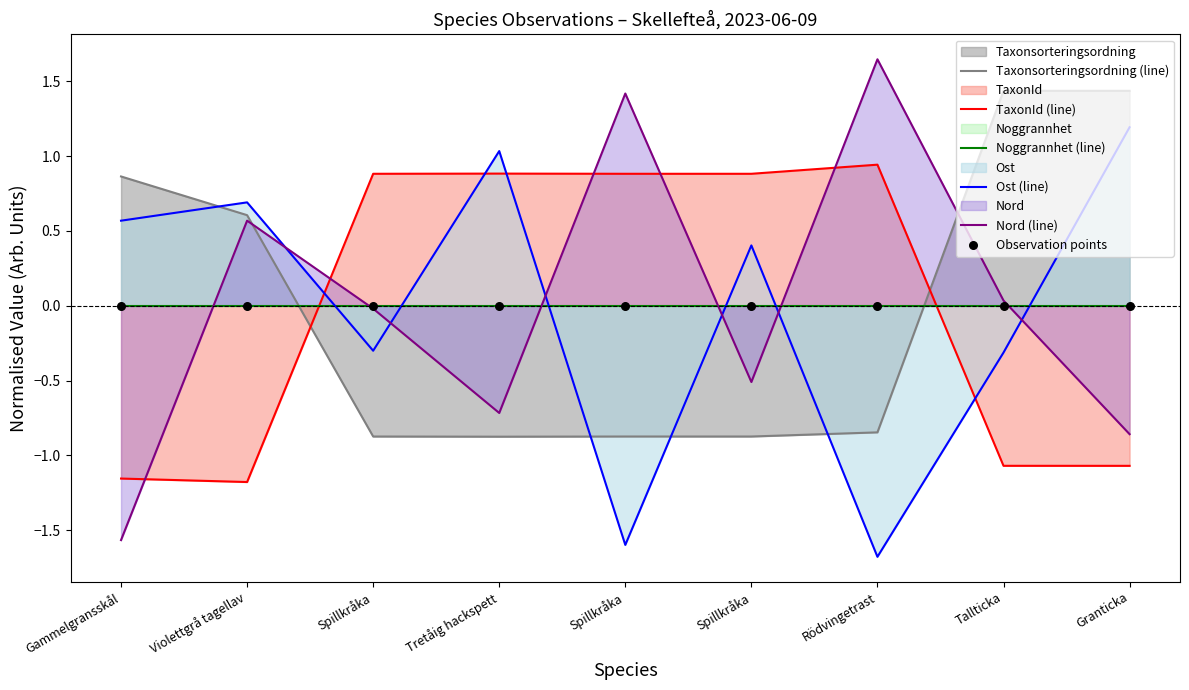

Which series has the largest Y range (max minus min)?

Nord (line)